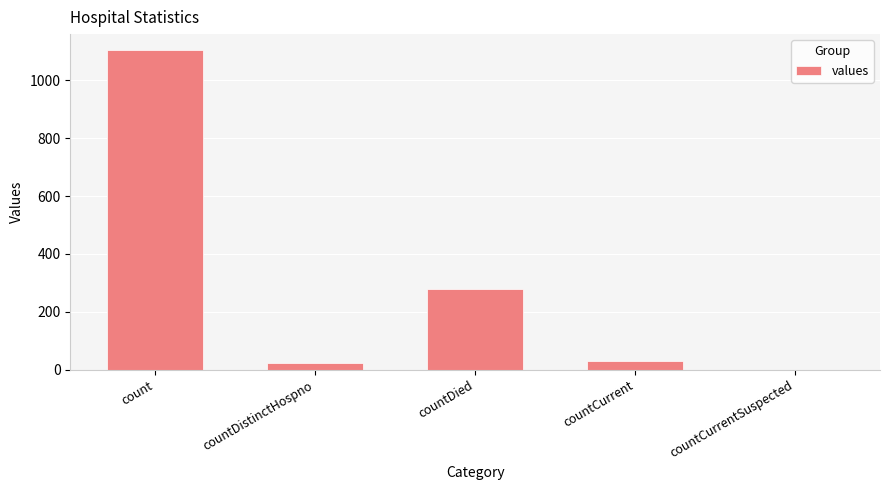

At which label is the value closest to 552?

countDied